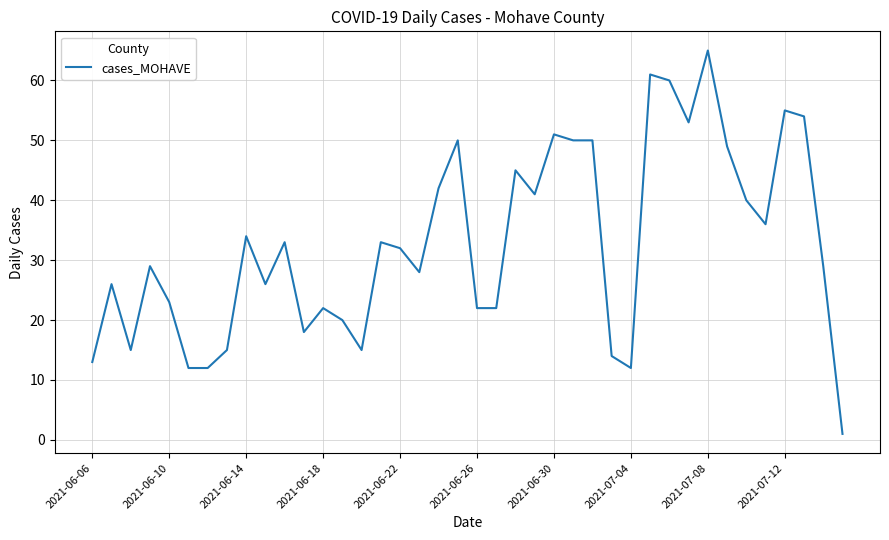

What is the maximum value shown in the chart?

65